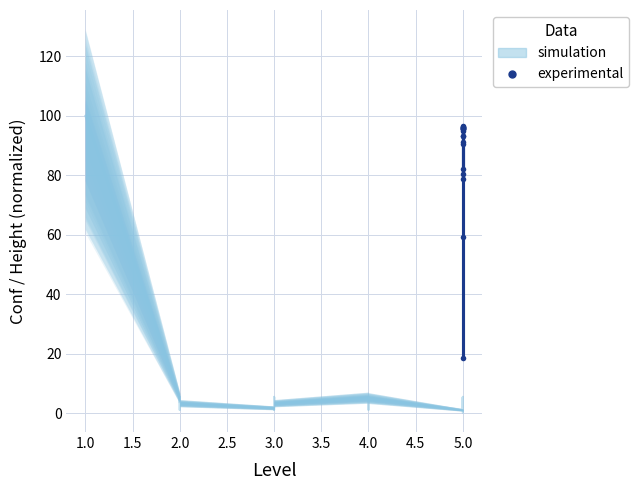

What is the difference between the maximum and minimum values?

77.7